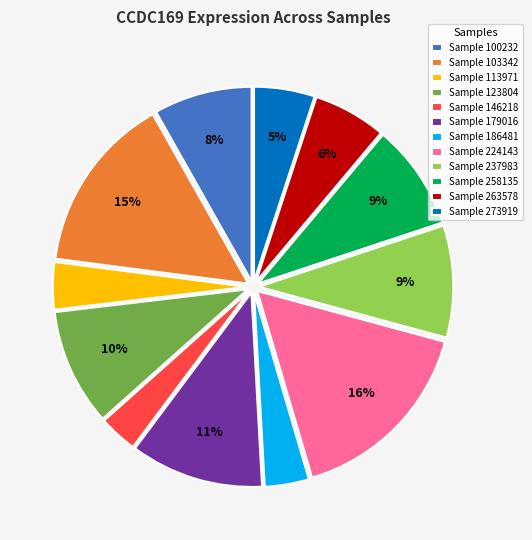

To the nearest percent, what portion does Sample 103342 represent?

15%